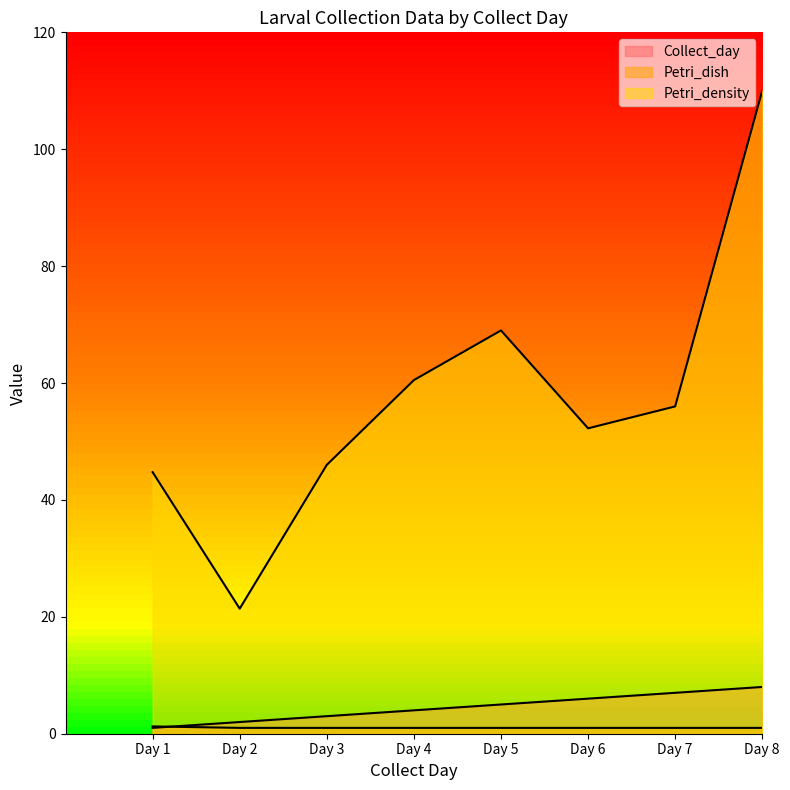

Which category has the highest value in the Petri_density series?

Day 8